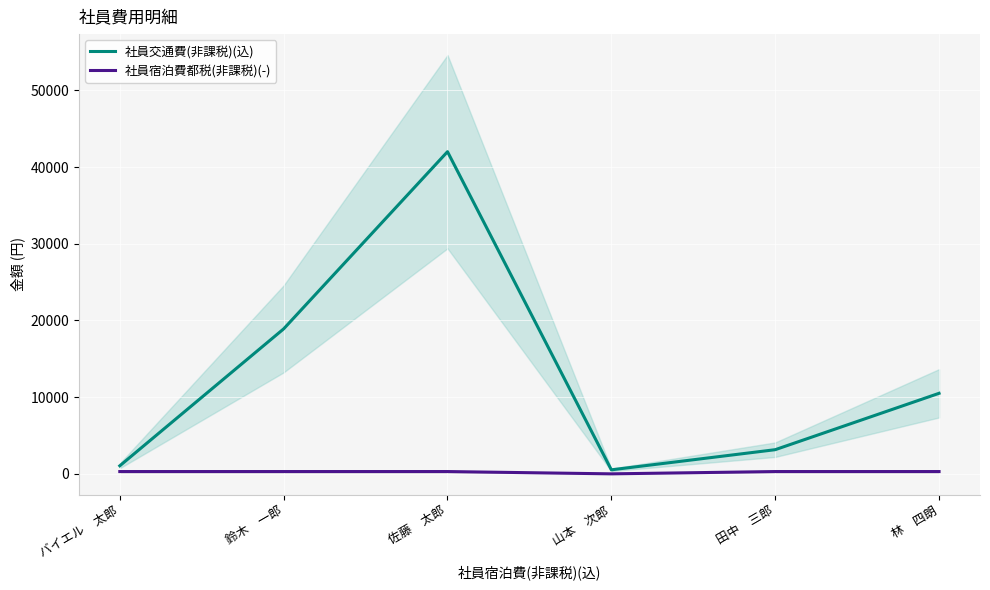

What position from the right is 佐藤　太郎?

4